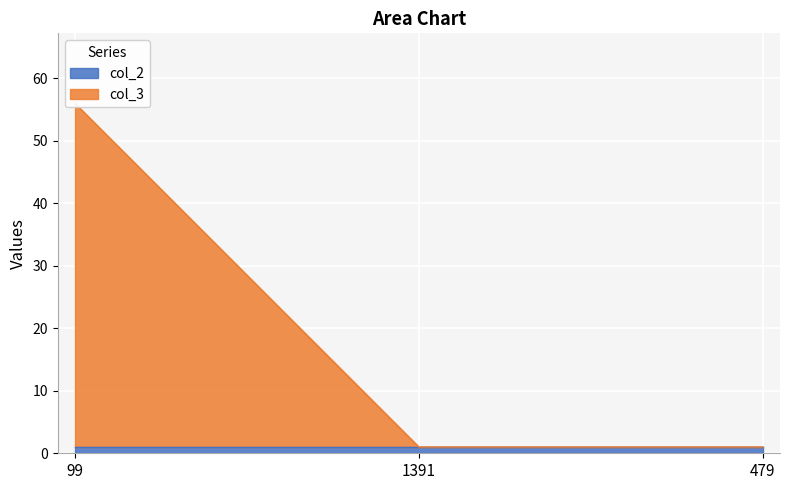

What is the label of the 1st point from the right?

479